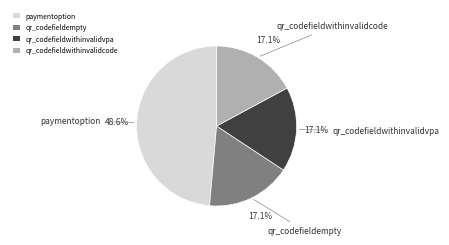

Which has a higher value, paymentoption or qr_codefieldwithinvalidcode?

paymentoption